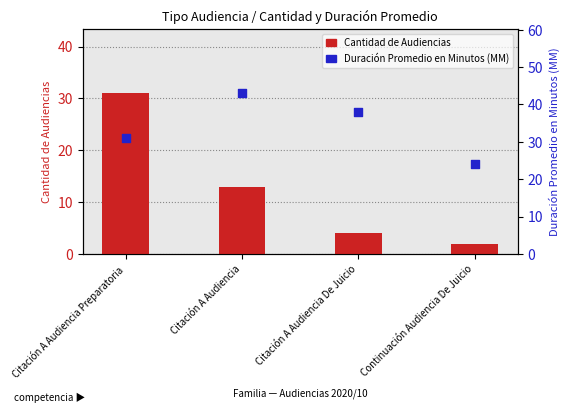

What are all the series names shown in the legend?

Cantidad de Audiencias, Duración Promedio en Minutos (MM)